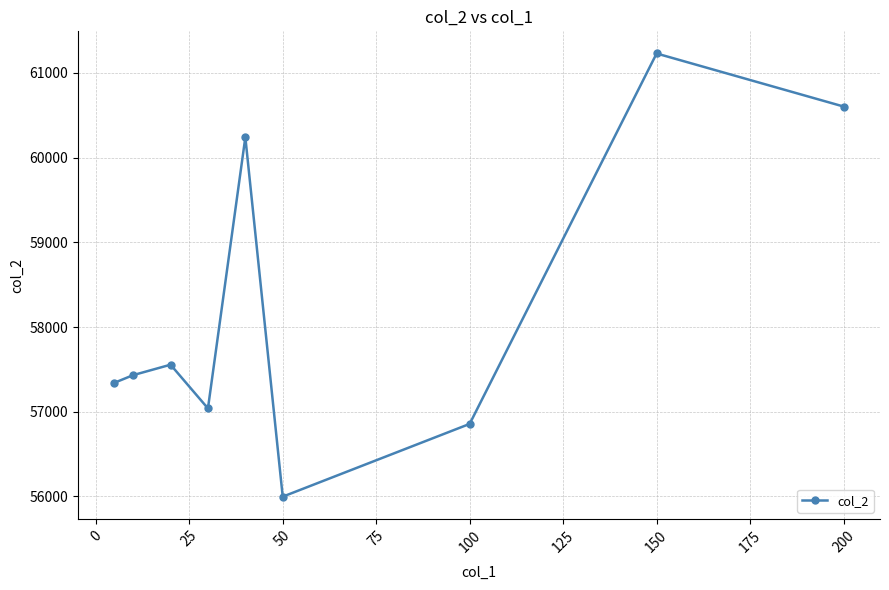

Does the chart have visible grid lines?

Yes